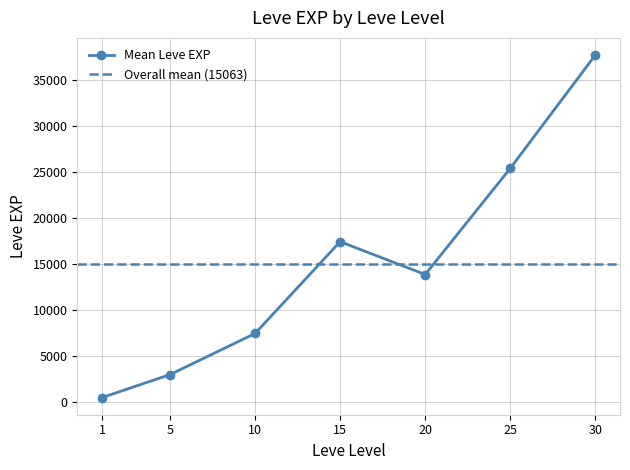

Is this an area chart (filled region under the line)?

No